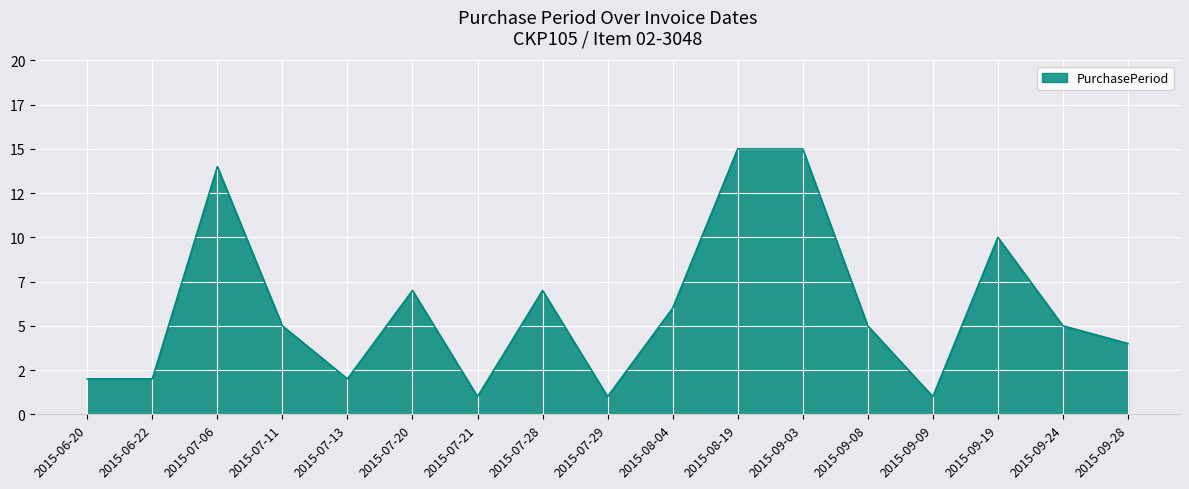

At which category does the chart reach its peak across all series?

2015-08-19